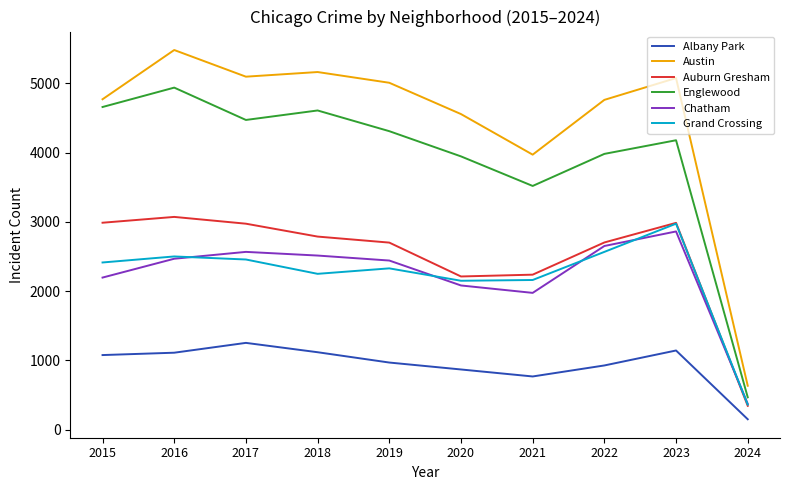

What is the minimum value shown in the chart?

149